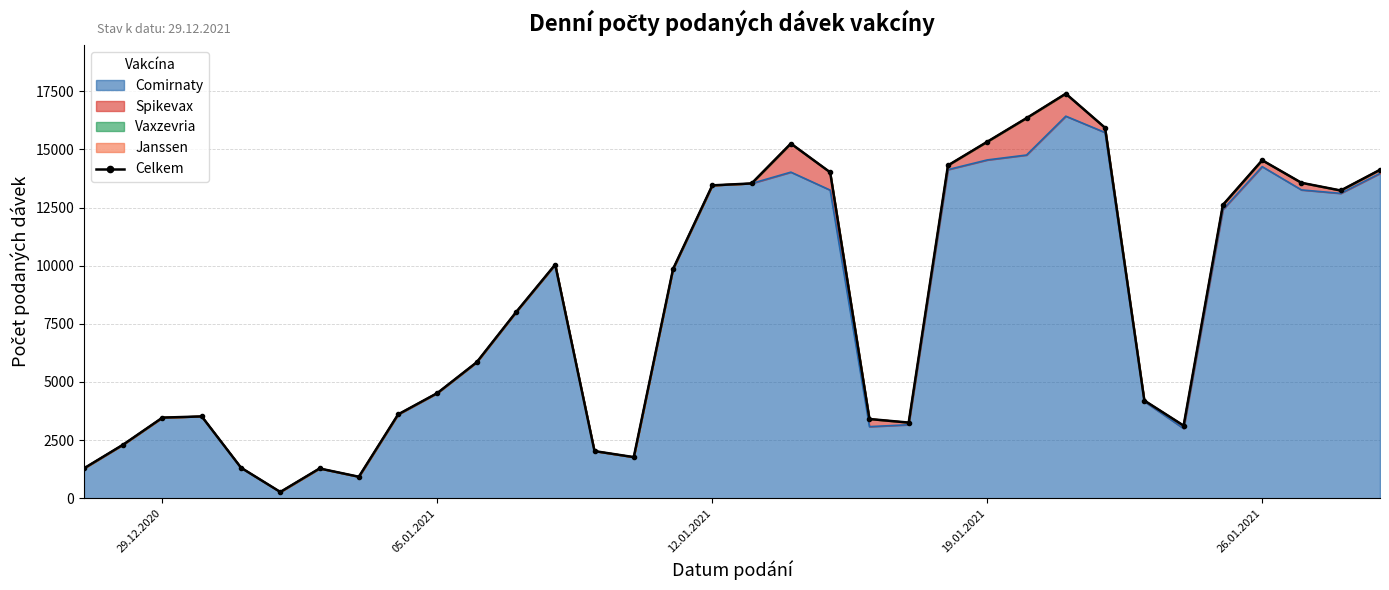

Reading left to right, list all the values displayed in this chart.

1284	2306	3467	3518	1312	269	1280	924	3606	4524	5846	7996	10048	2027	1768	9856	13455	13537	15252	14016	3407	3253	14313	15329	16346	17397	15930	4201	3122	12615	14535	13565	13234	14123